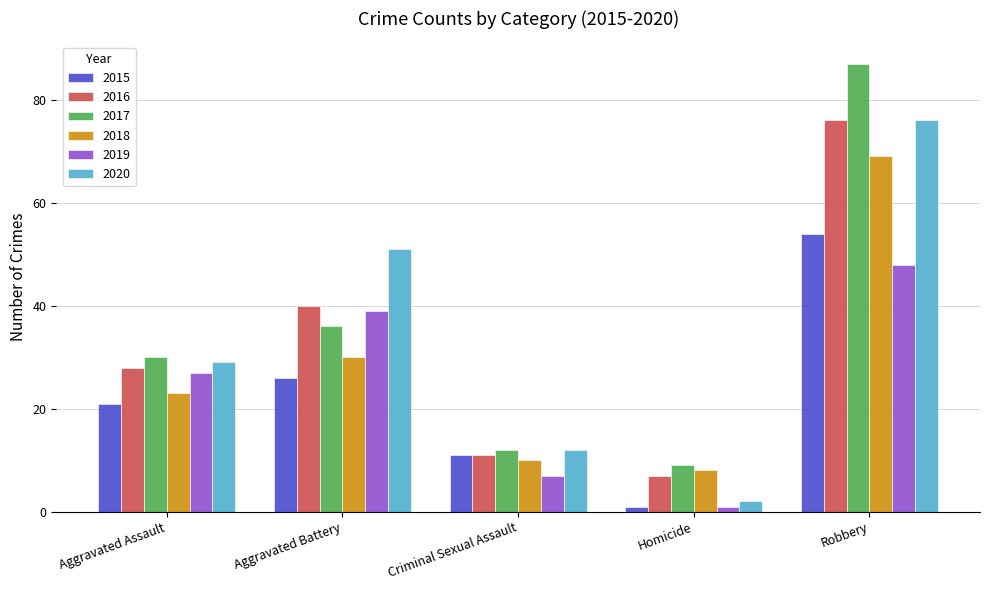

Read the 2018 value at Homicide.

8